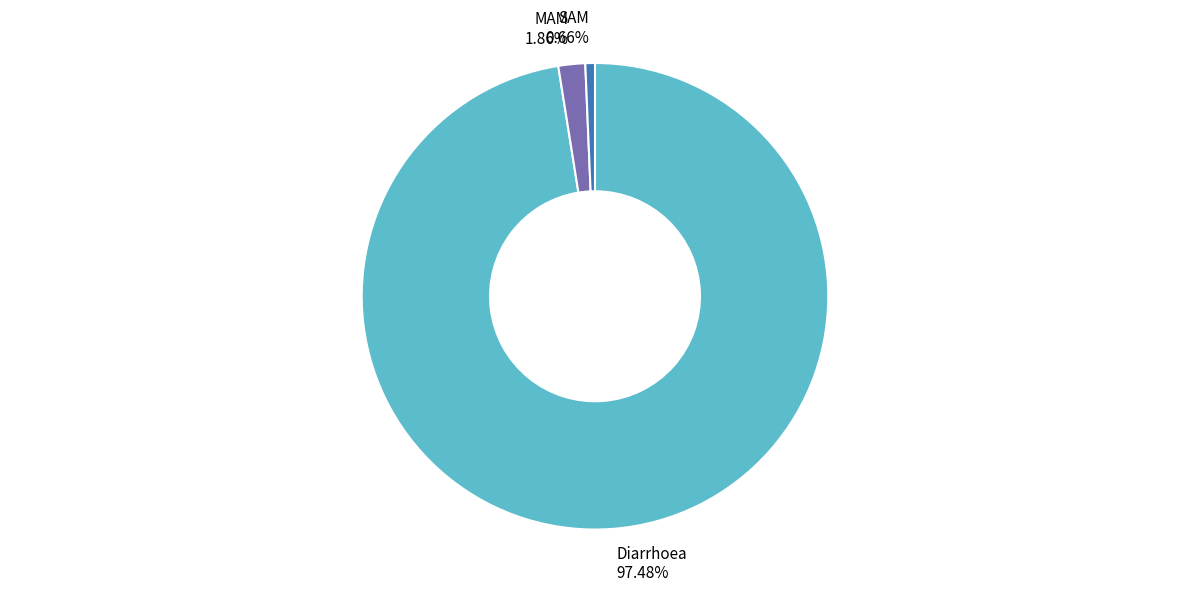

Which slice is the largest?

Diarrhoea